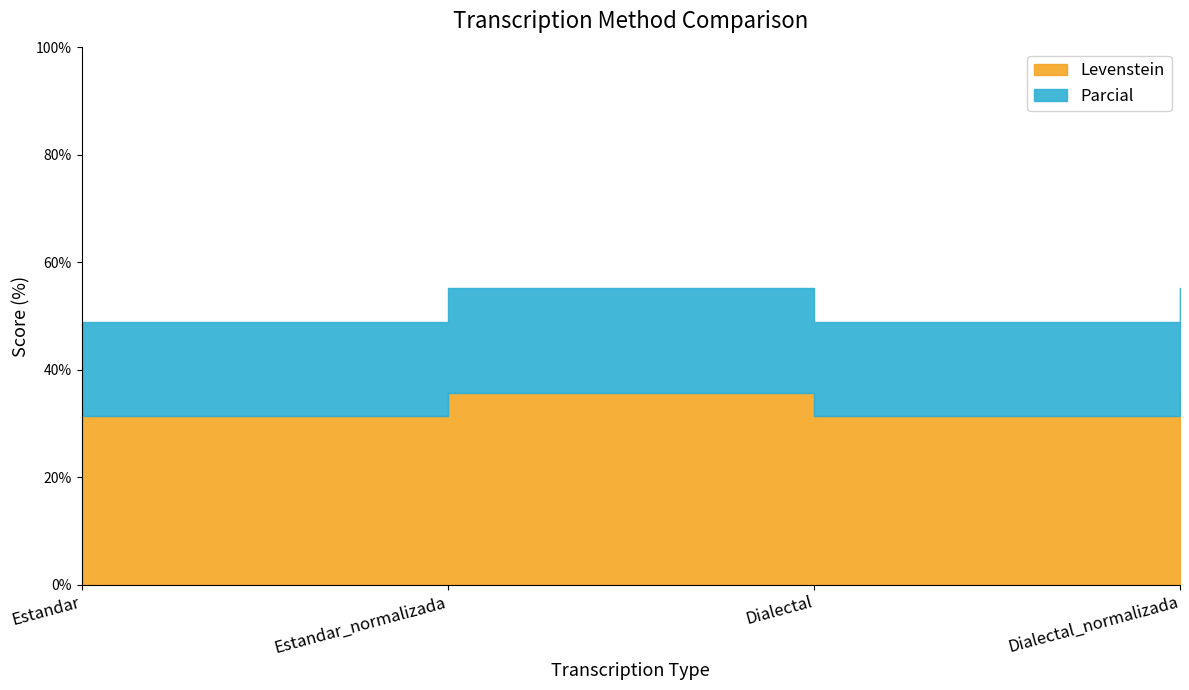

What is the difference between the maximum and minimum values in the Levenstein series?

4.4